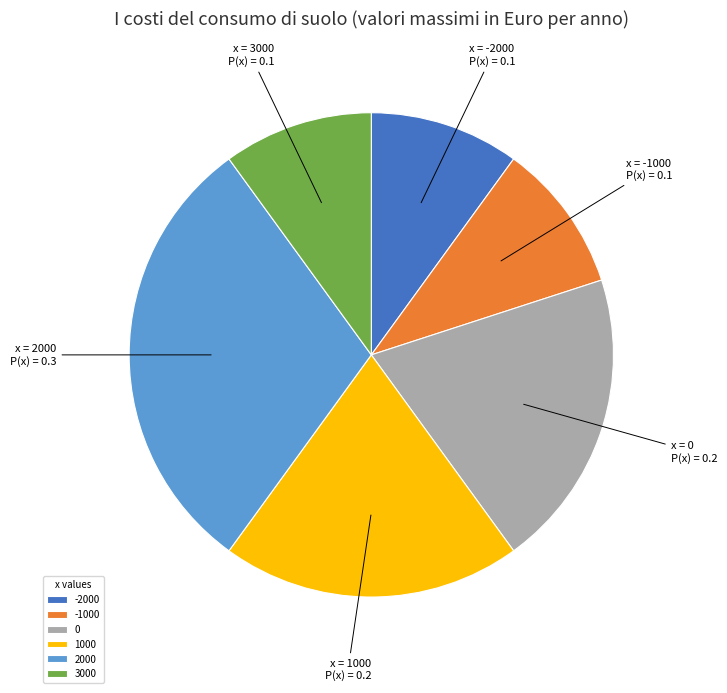

Which slice is the largest?

2000